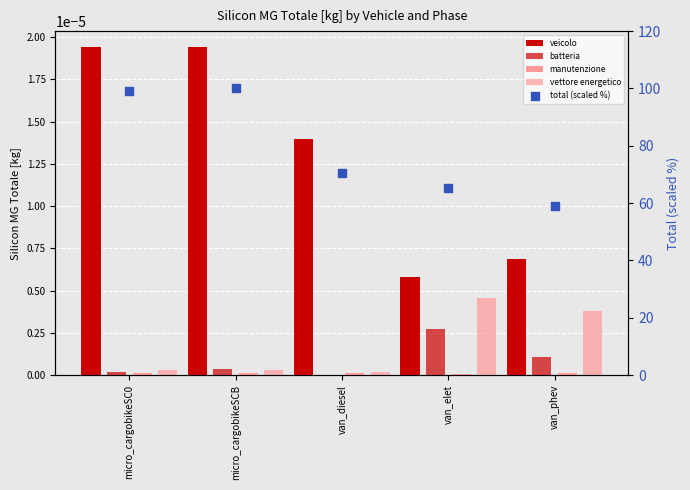

Which series has the widest spread of Y values?

total (scaled %)